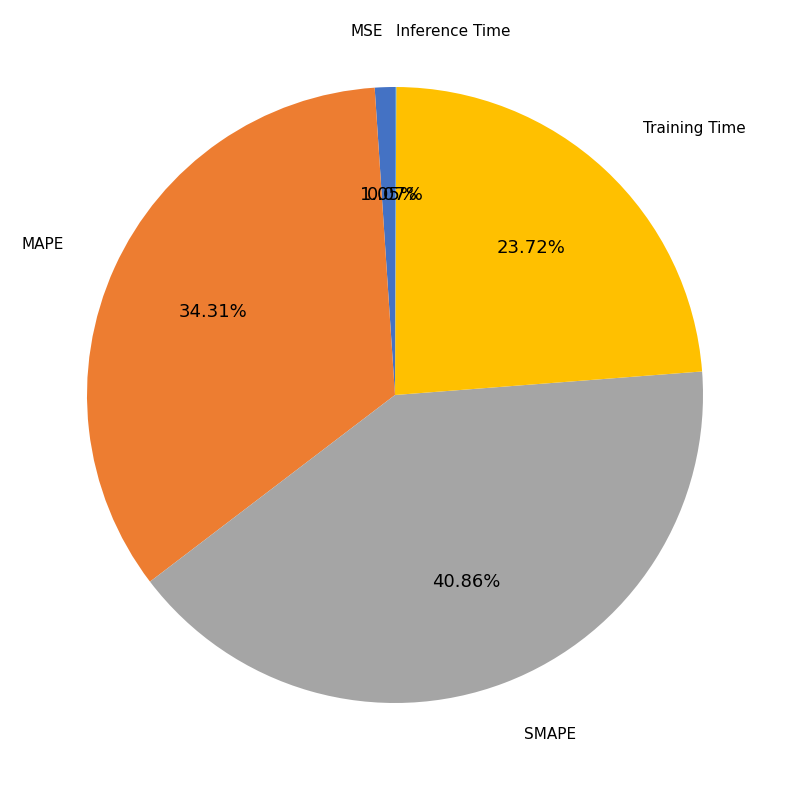

Is the sum of MSE and MAPE greater than half?

No